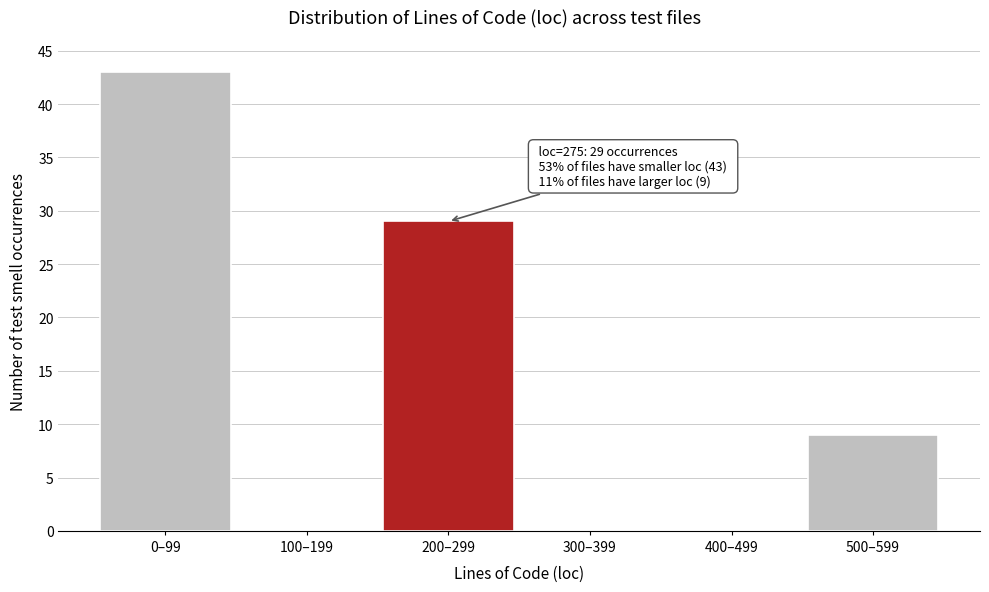

Reading left to right, list all the values displayed in this chart.

0–99=43	100–199=0	200–299=29	300–399=0	400–499=0	500–599=9